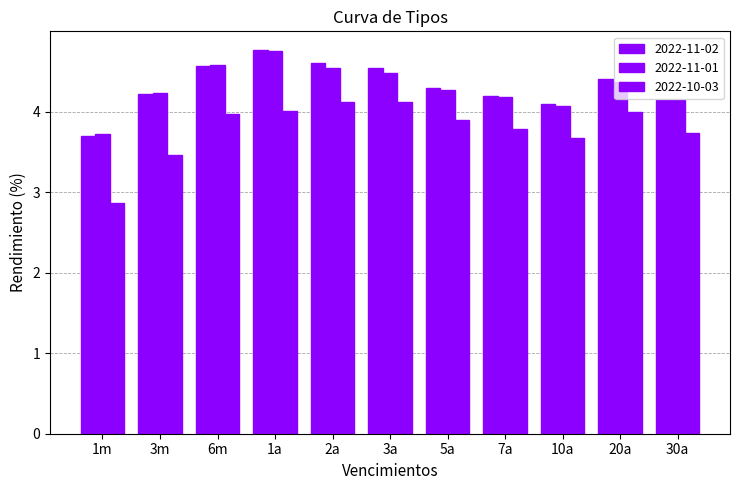

How many data points in 2022-11-02 are less than 4?

1